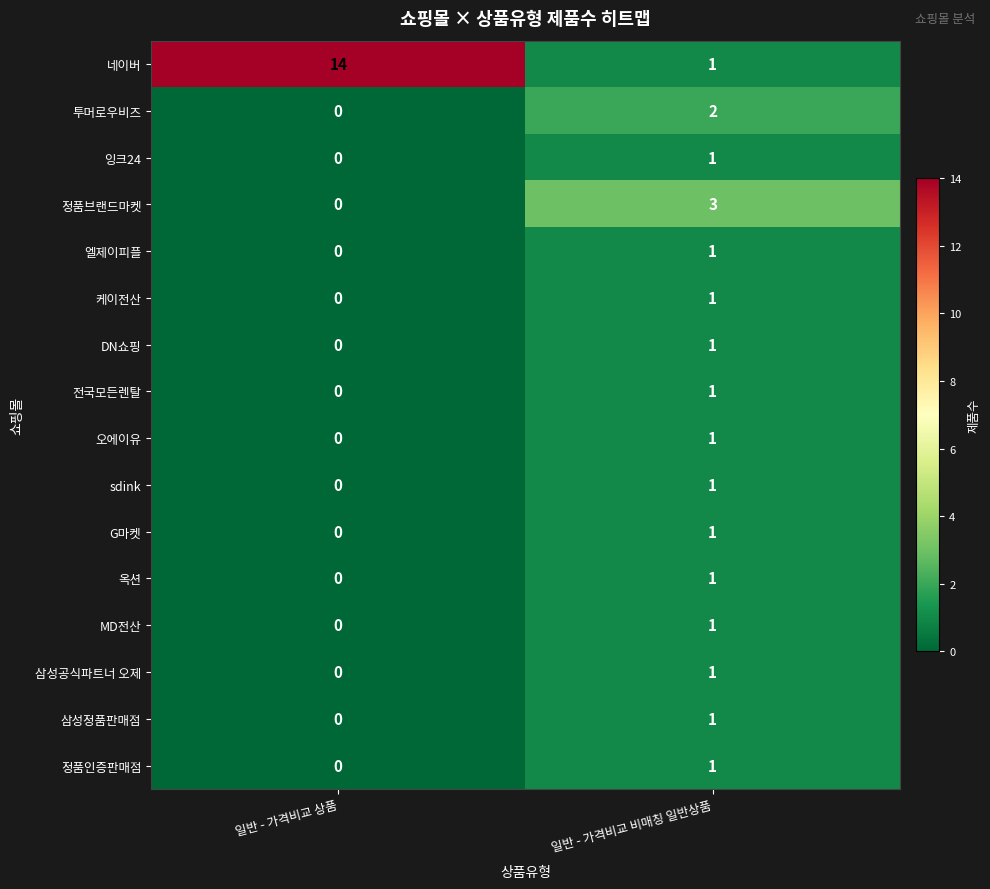

What is the spread (max minus min) of values at 일반 - 가격비교 비매칭 일반상품?

2